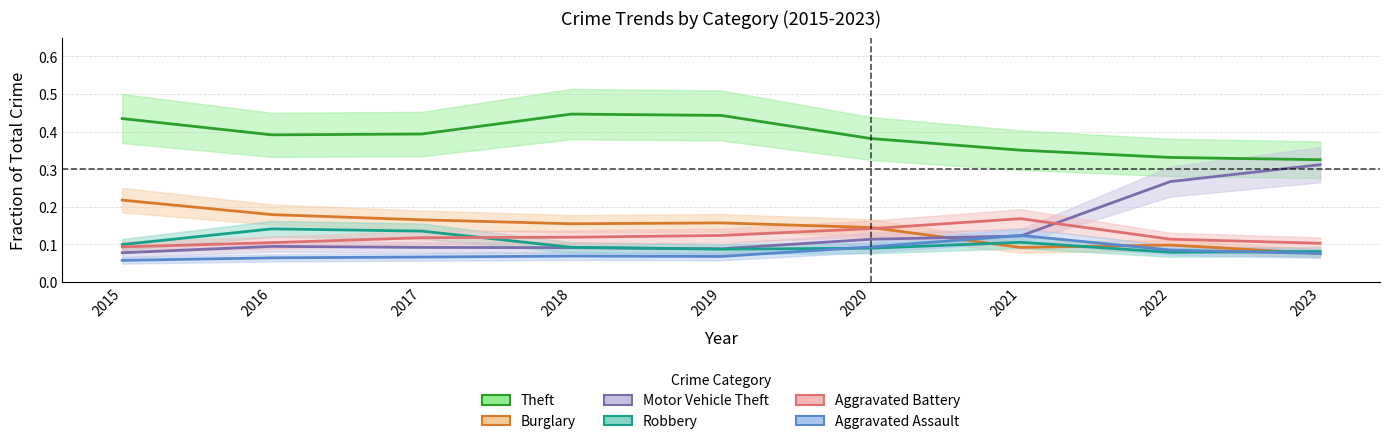

What is the approximate value of Aggravated Assault at 2016?

0.1